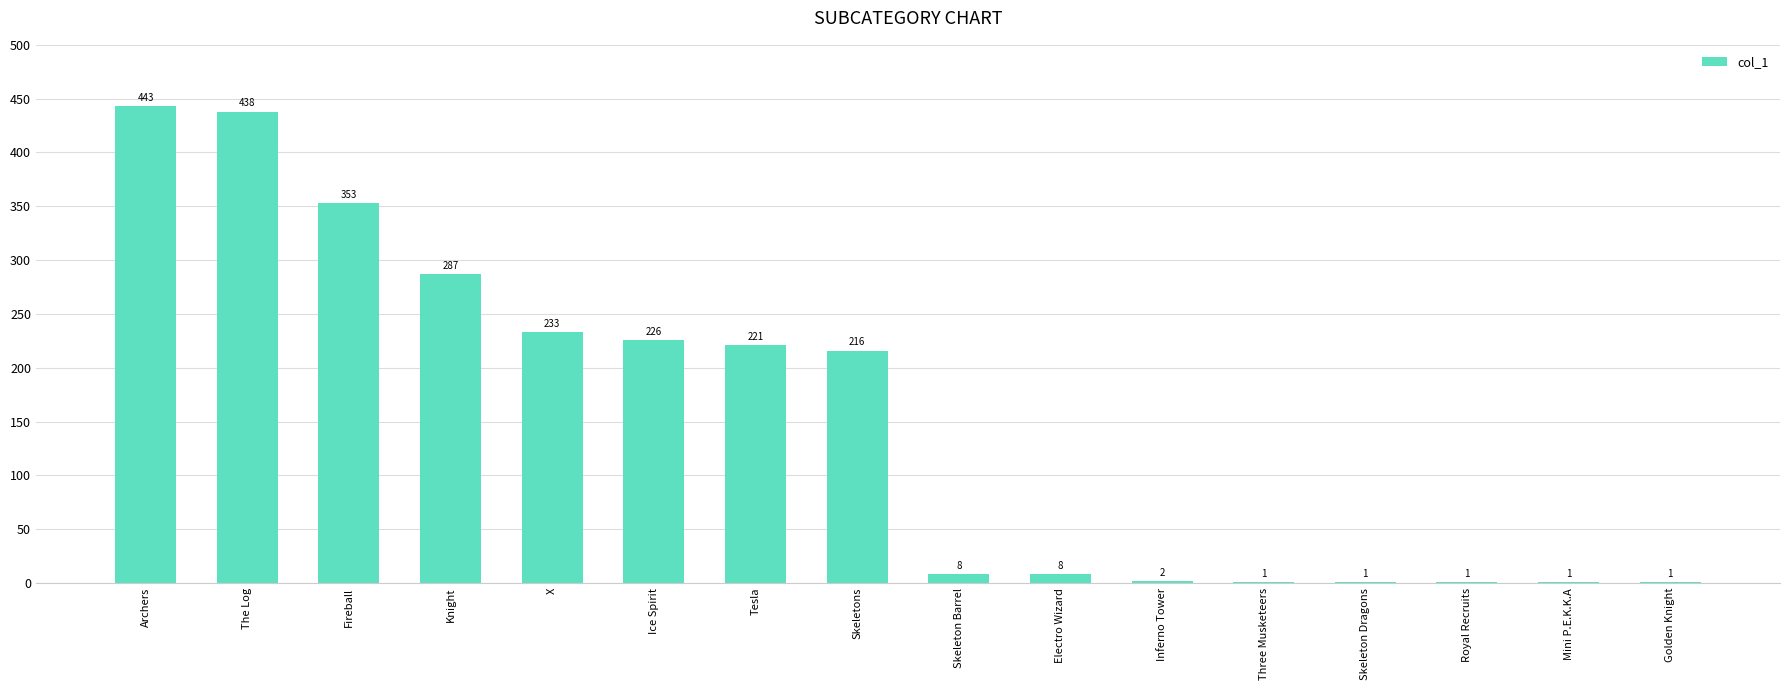

The chart shows a value of 310 at Skeletons. True or false?

False